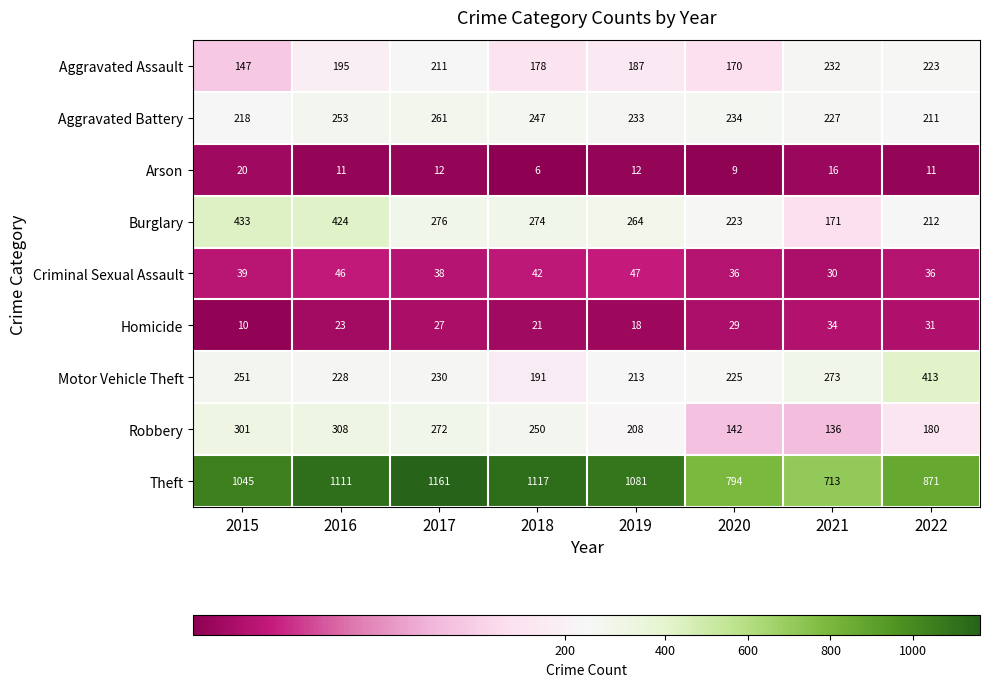

At how many categories does at least one series exceed 61?

8